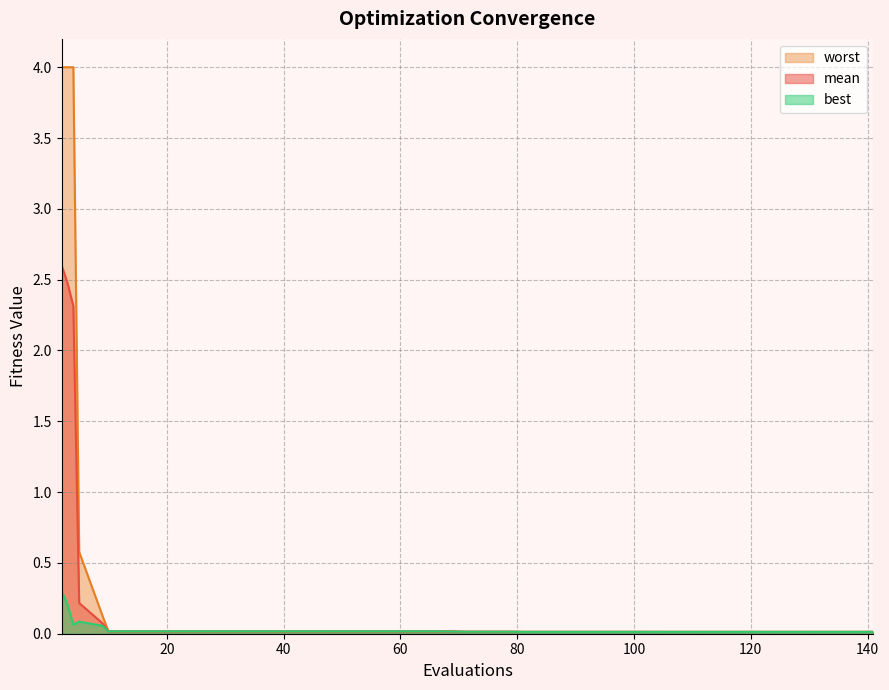

Which series has the largest range (max minus min)?

worst